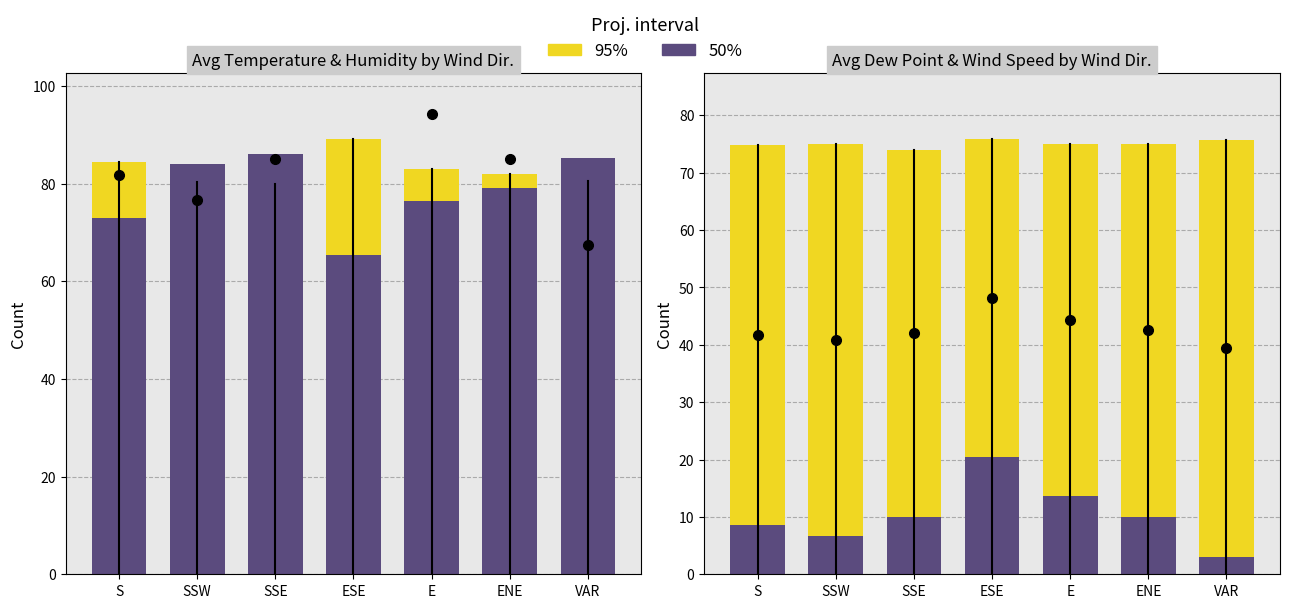

What is the label of the 2nd bar from the left?

SSW